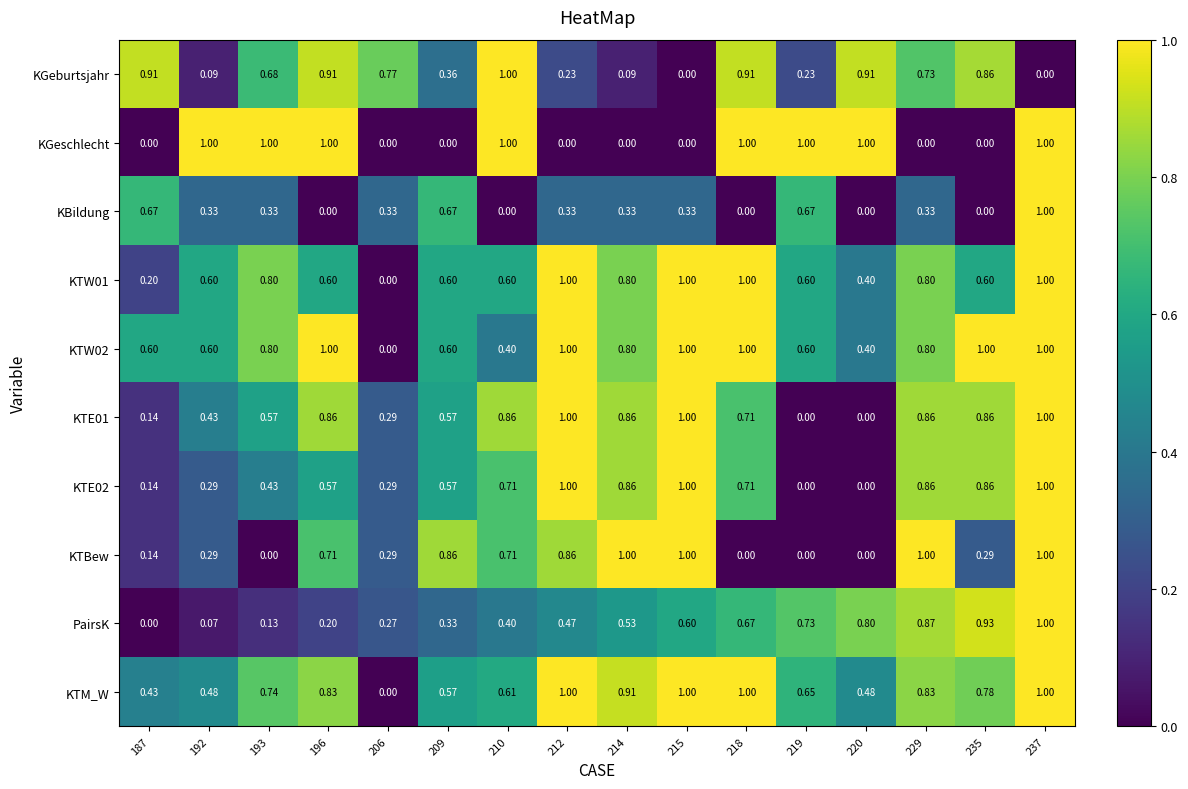

Which series changed the most between 206 and 219?

KGeschlecht